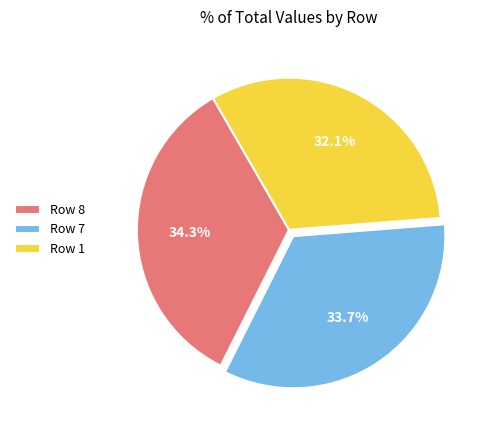

Which slice is the smallest?

Row 1